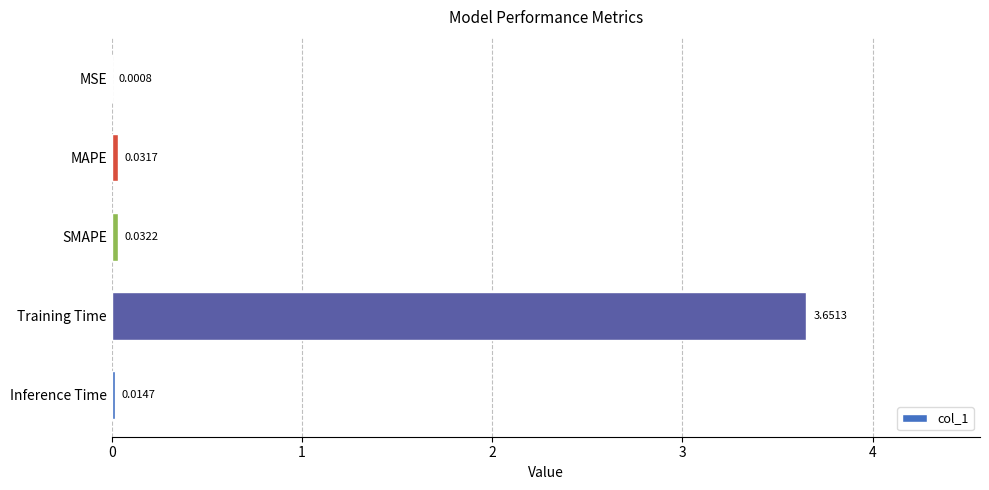

What is the change in value from MAPE to Training Time?

+3.6